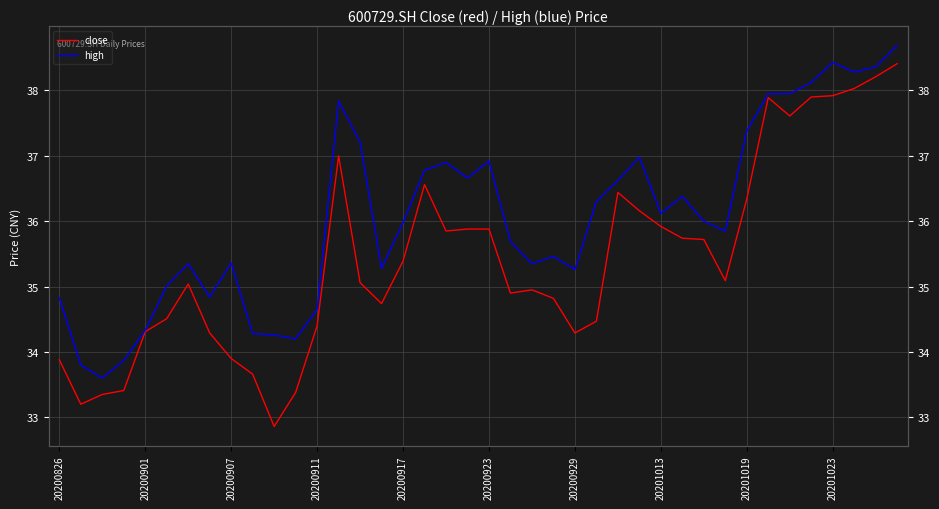

Rank the series at 18 from lowest to highest value.

close, high